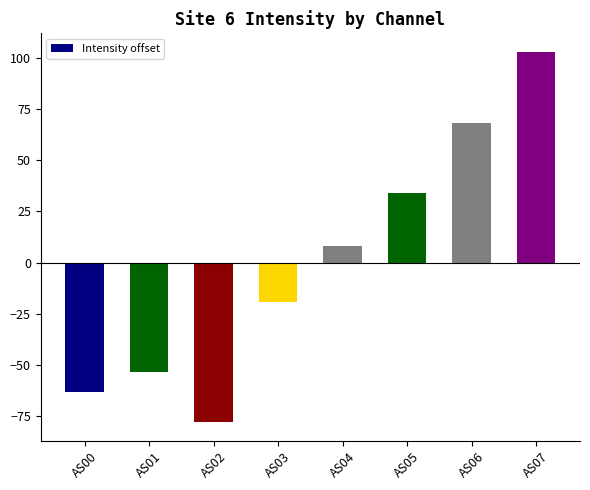

Rank the categories by value from lowest to highest.

AS02, AS00, AS01, AS03, AS04, AS05, AS06, AS07